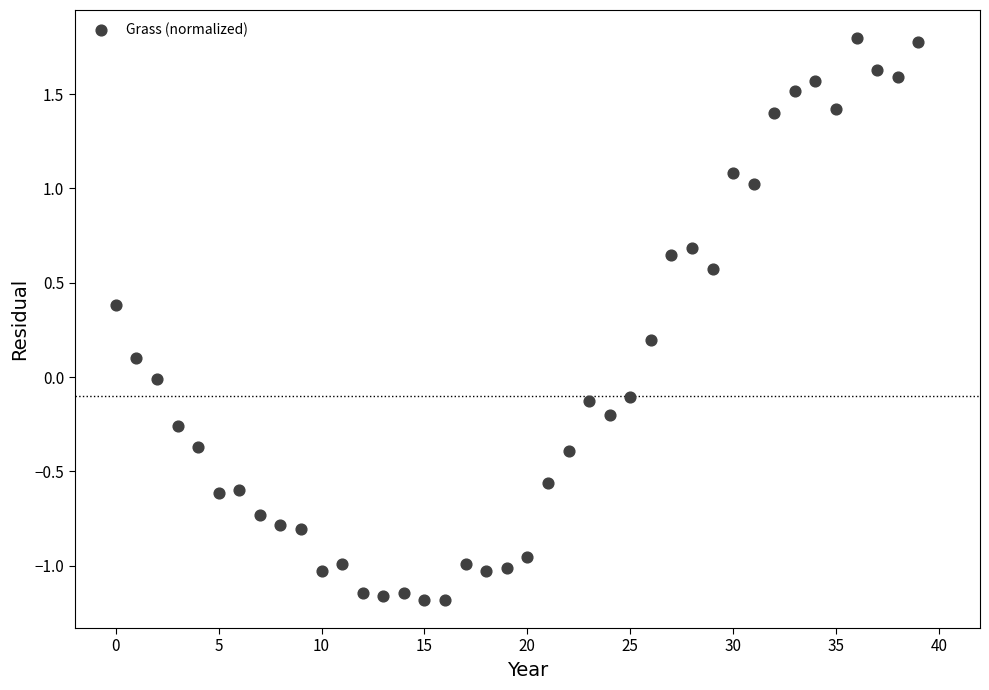

What is the range of Y values (max minus min)?

3.0